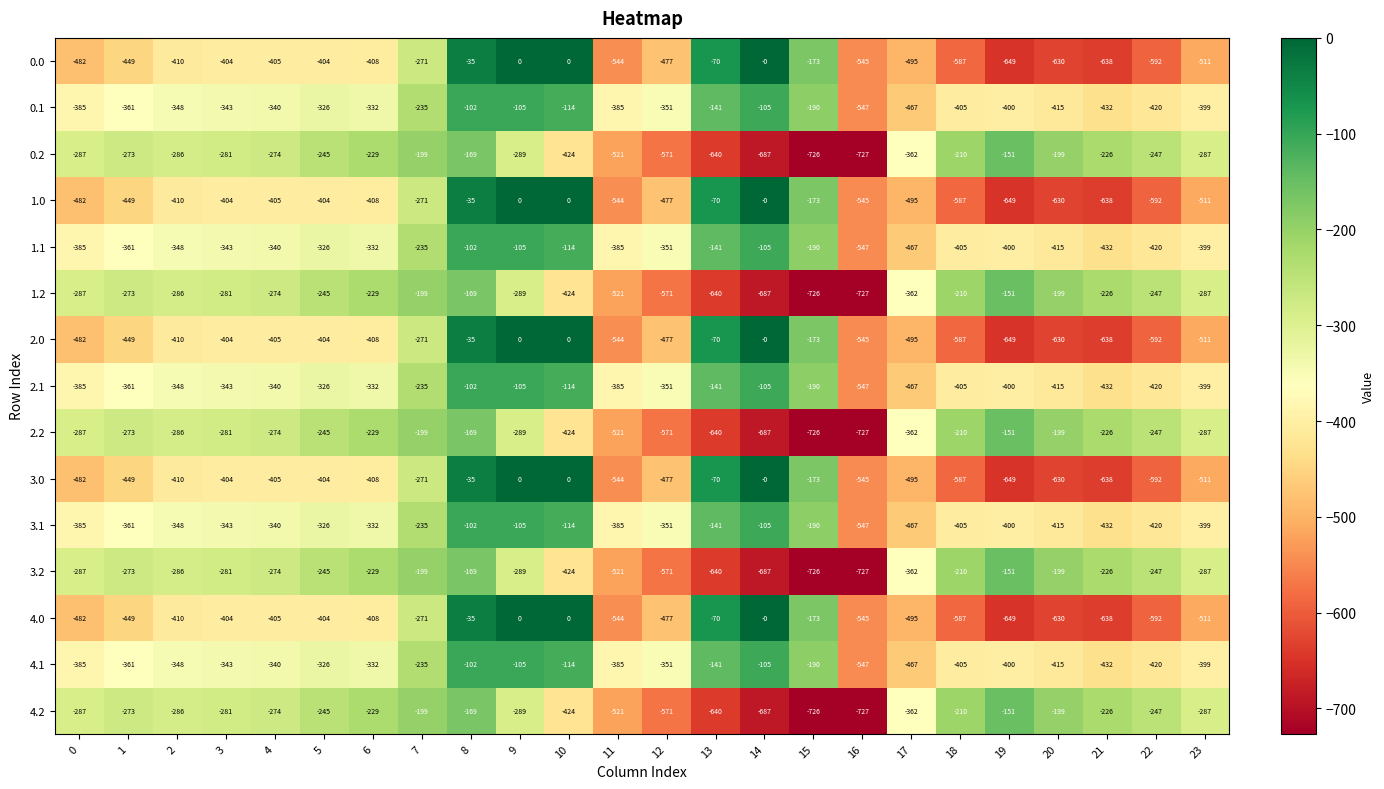

Where is 1.1 nearest to the value -324?

5